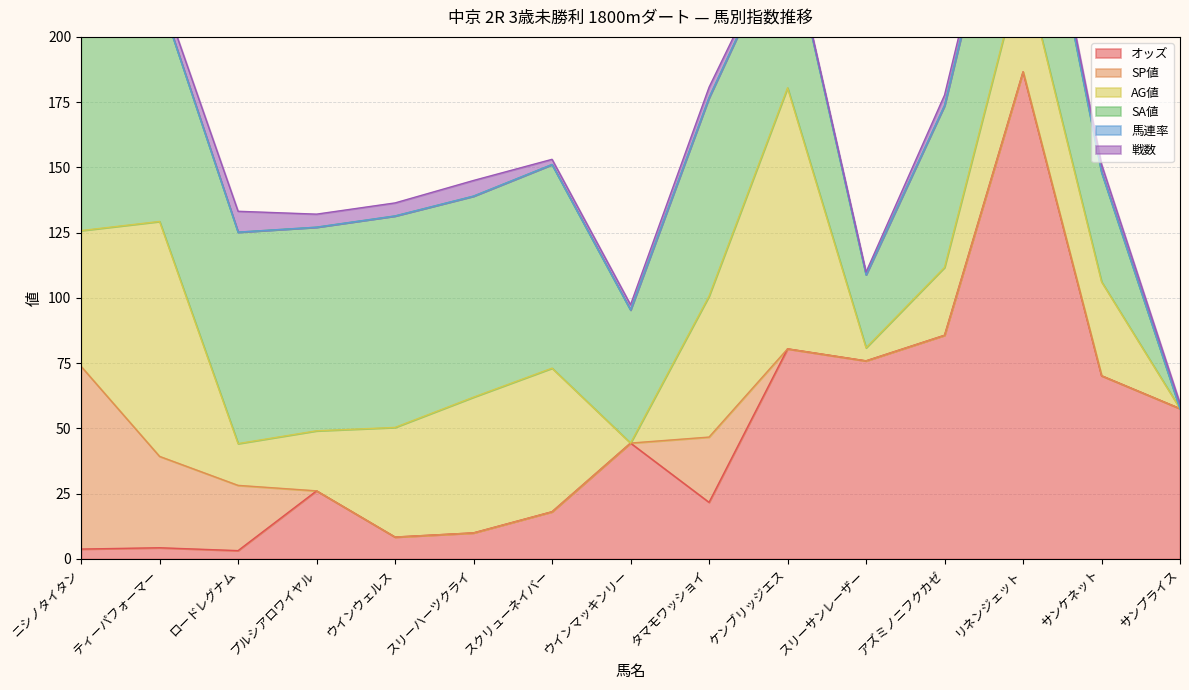

Between ウインマッキンリー and スリーサンレーザー, which series saw the biggest shift?

オッズ